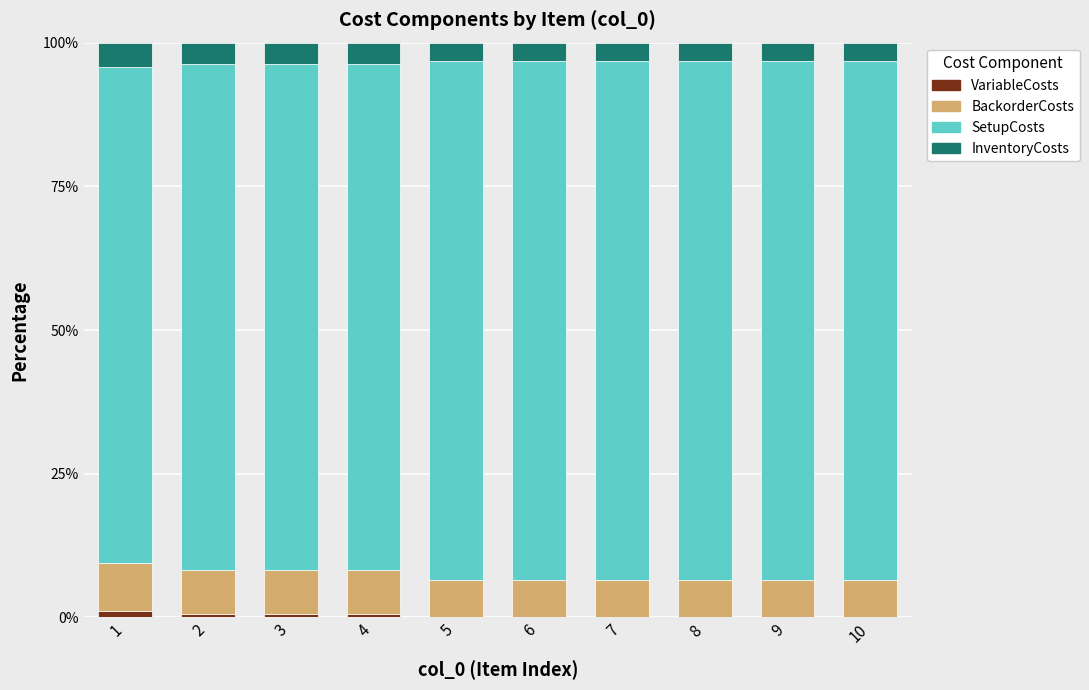

What is the total value across all series at 7?

100.0